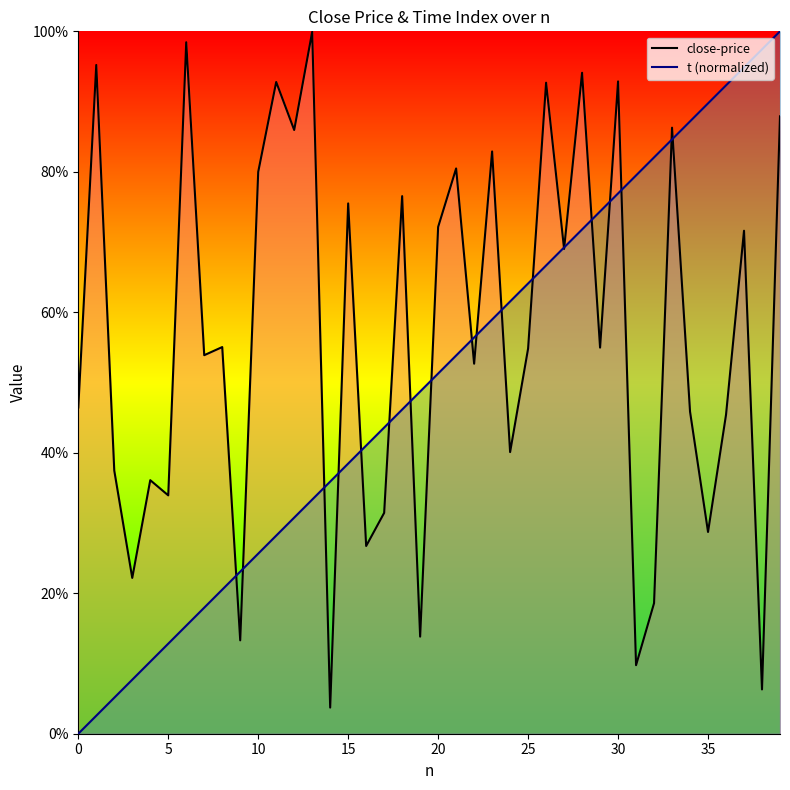

What are all the series names shown in the legend?

close-price, t (normalized)